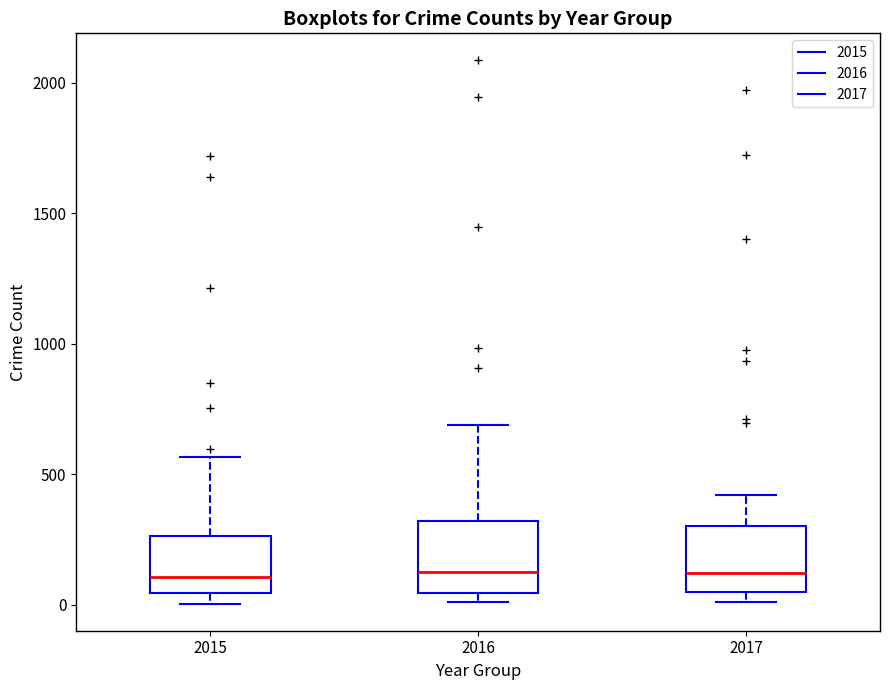

Where does the median line of the box at x = 2017 sit on the y-axis? The values are not printed on the chart, so give them approximately, as read against the axis.

100